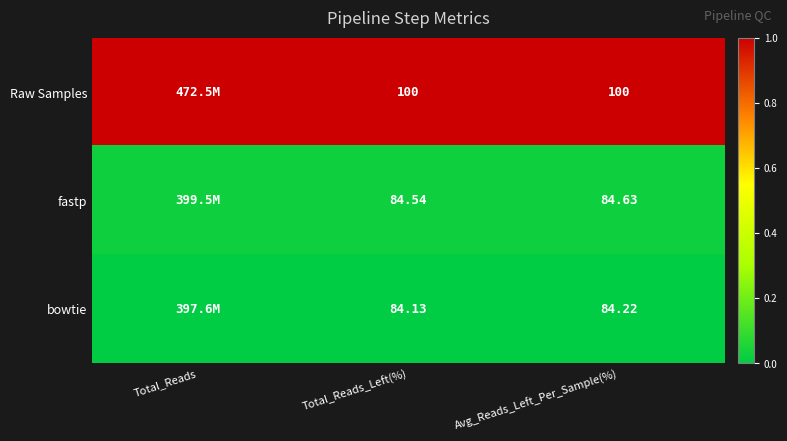

Is the value of fastp at Total_Reads_Left(%) greater than the value of Raw Samples at Total_Reads_Left(%)?

No